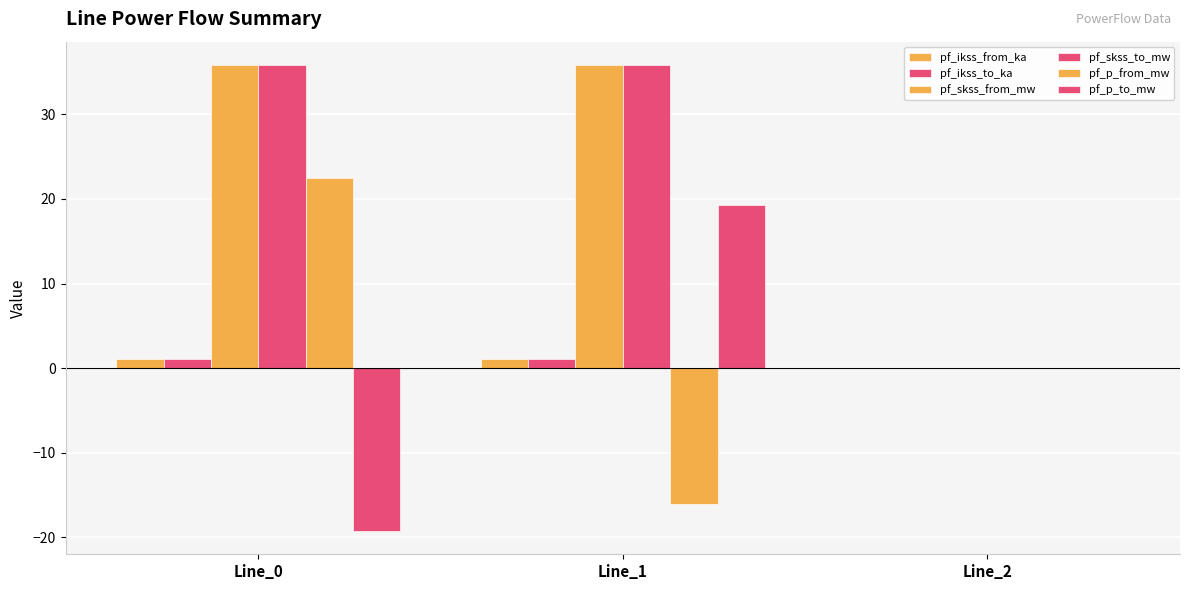

At which label does pf_skss_to_mw first exceed 35?

Line_0